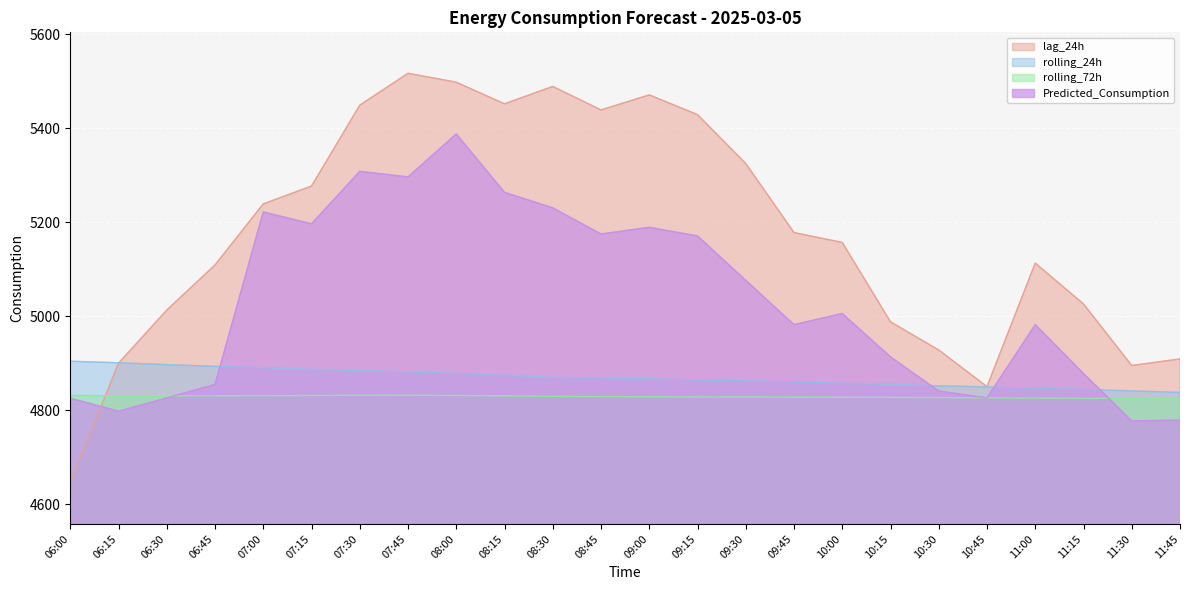

What is the label of the 6th point from the right?

10:30